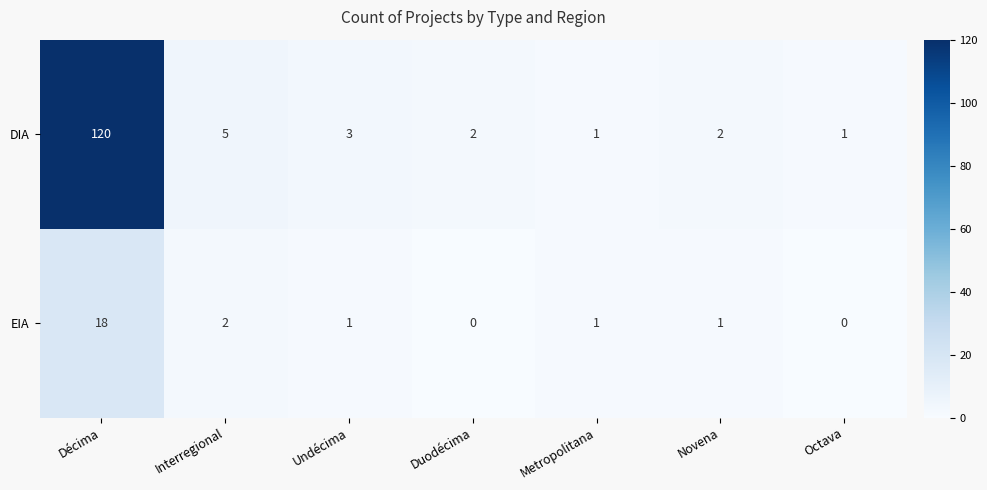

What is the spread (max minus min) of values at Undécima?

2